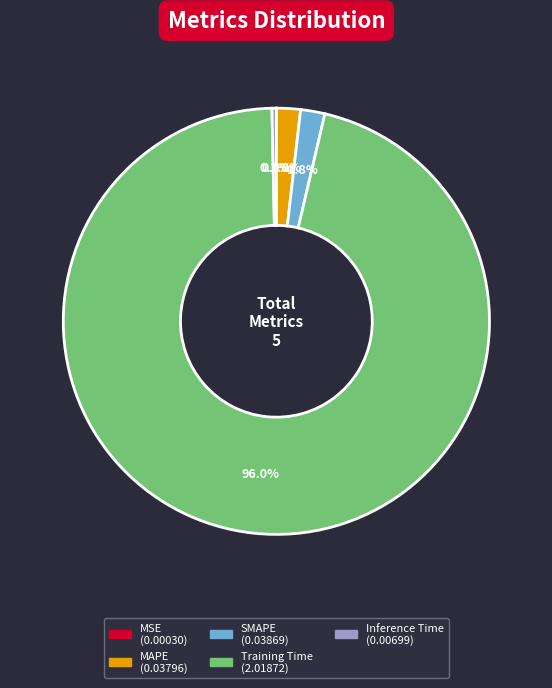

Which slice represents more than half of the pie?

Training Time